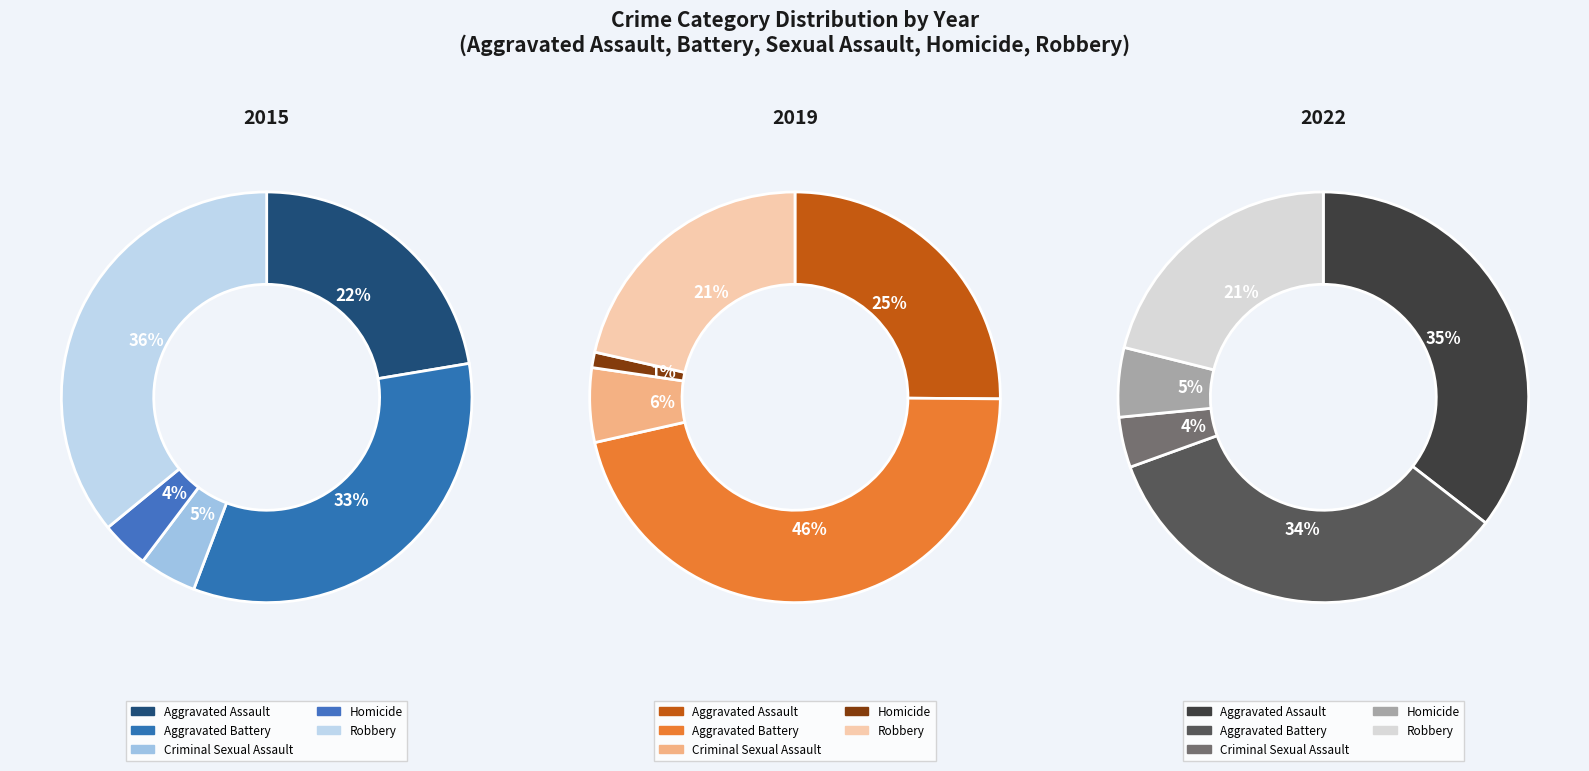

Rank the series at Aggravated Battery from highest to lowest value.

2019, 2022, 2015